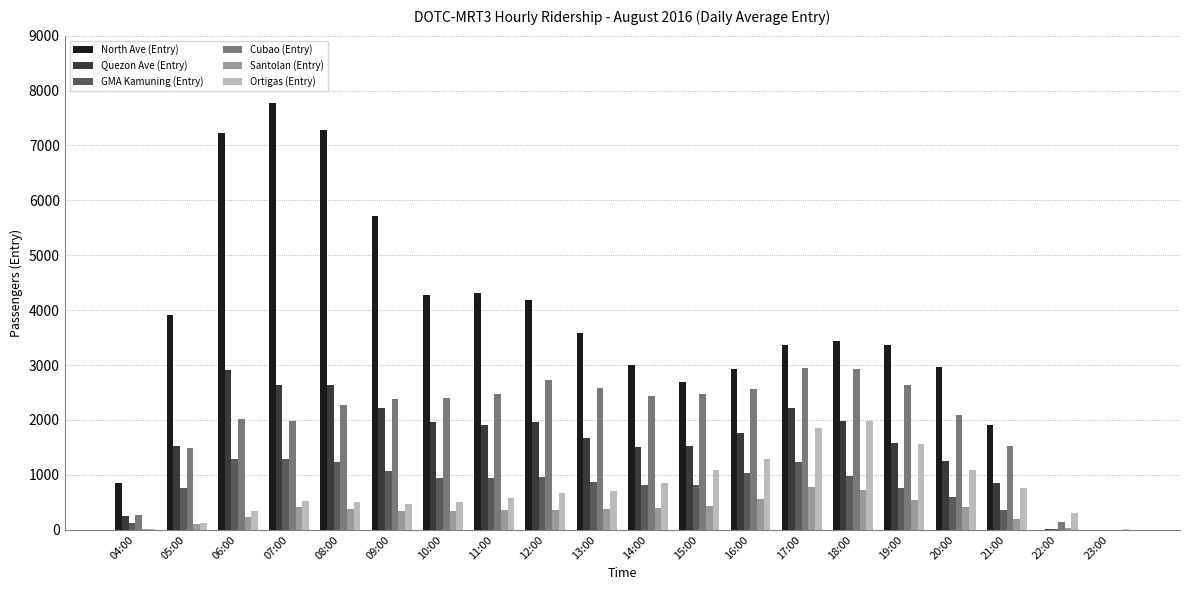

Between 04:00 and 20:00, which series saw the biggest shift?

North Ave (Entry)